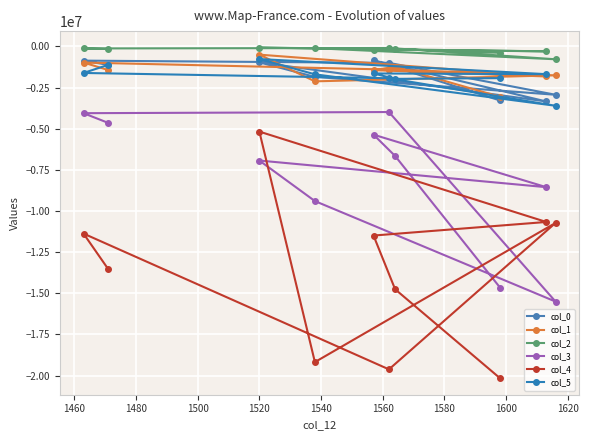

How many data points in col_0 are above -1120580?

4